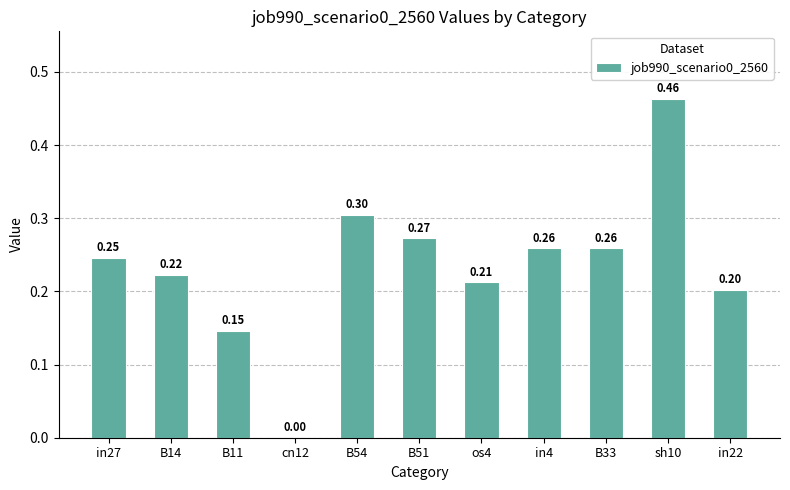

Count the number of data series in this chart.

1